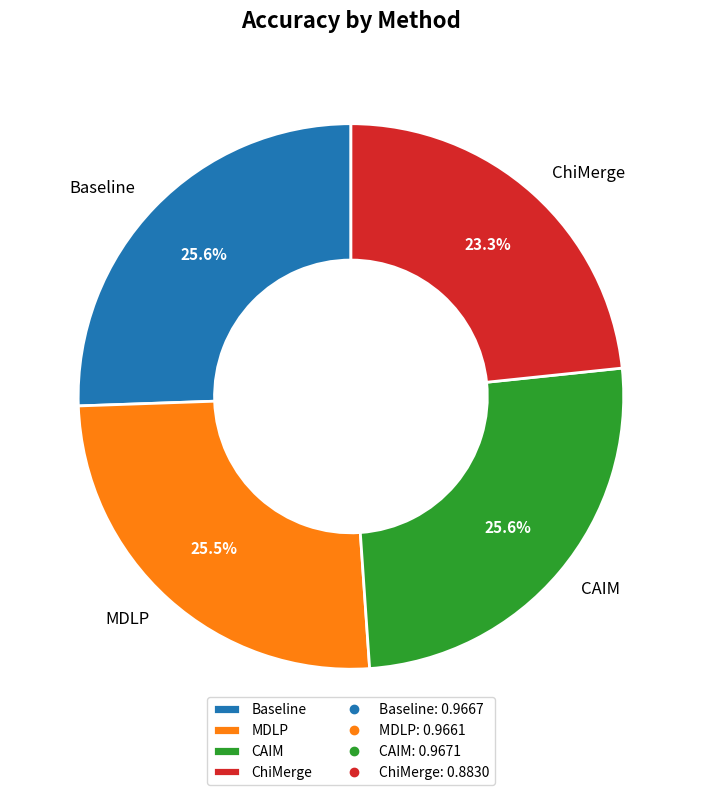

True or false: Baseline accounts for 19% of the total.

False